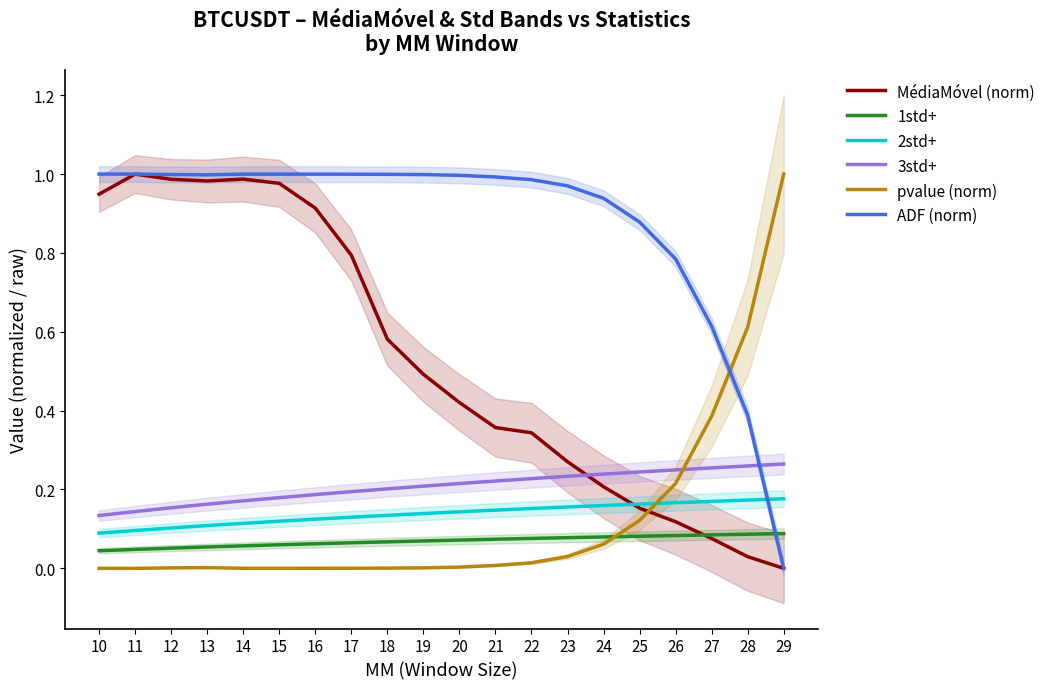

True or false: 1std+ has a value of 0.1 at 20.

True